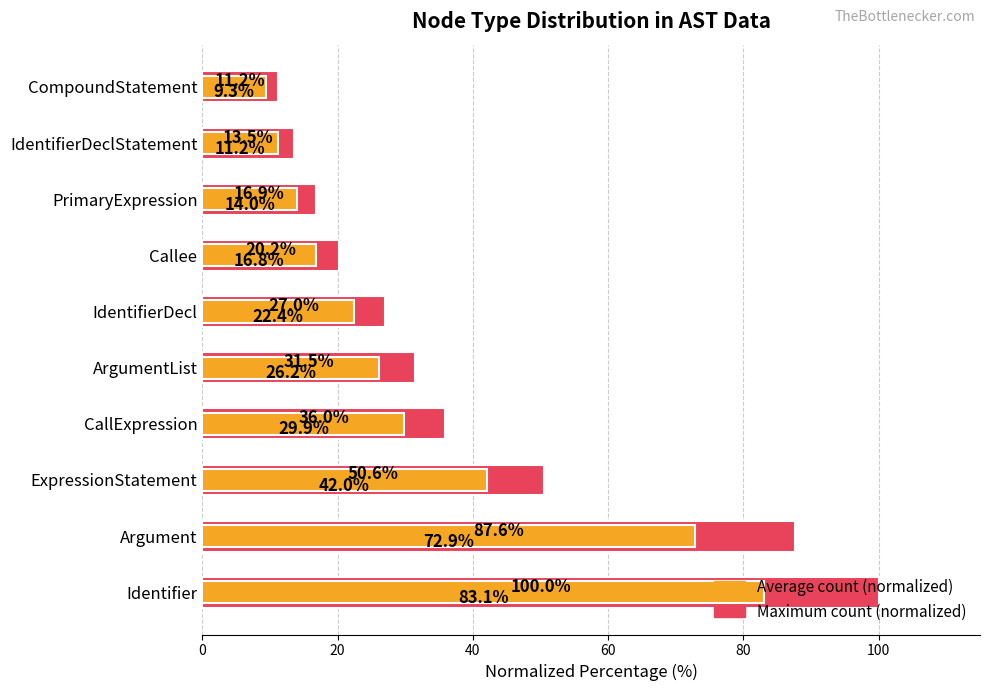

What is the difference between the second highest and second lowest values in the Average count (normalized) series?

61.6